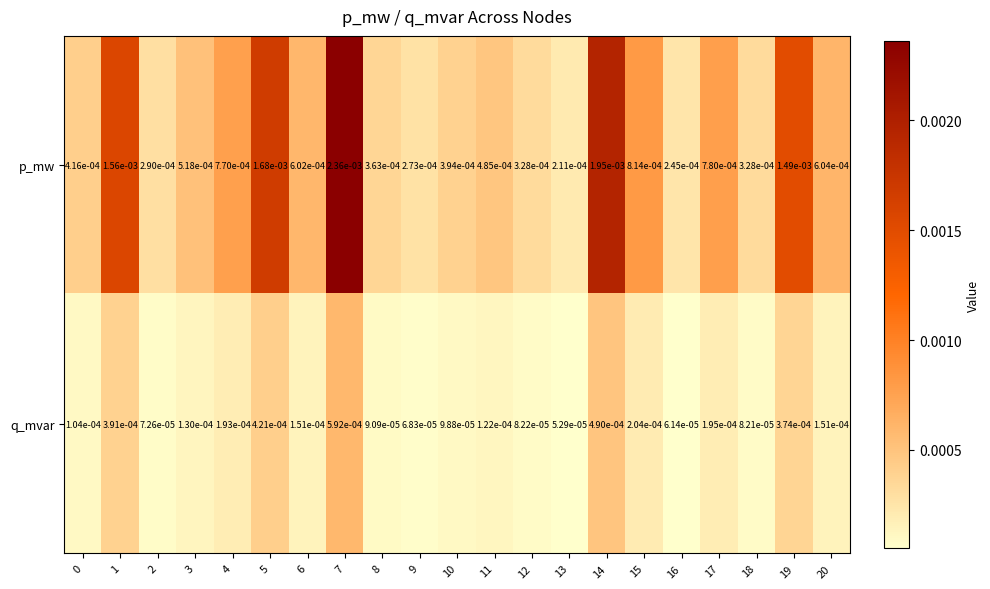

At which category does the chart reach its peak across all series?

7